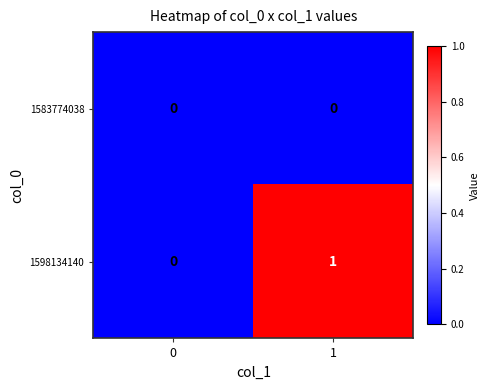

Which series has the largest total across all categories?

1598134140